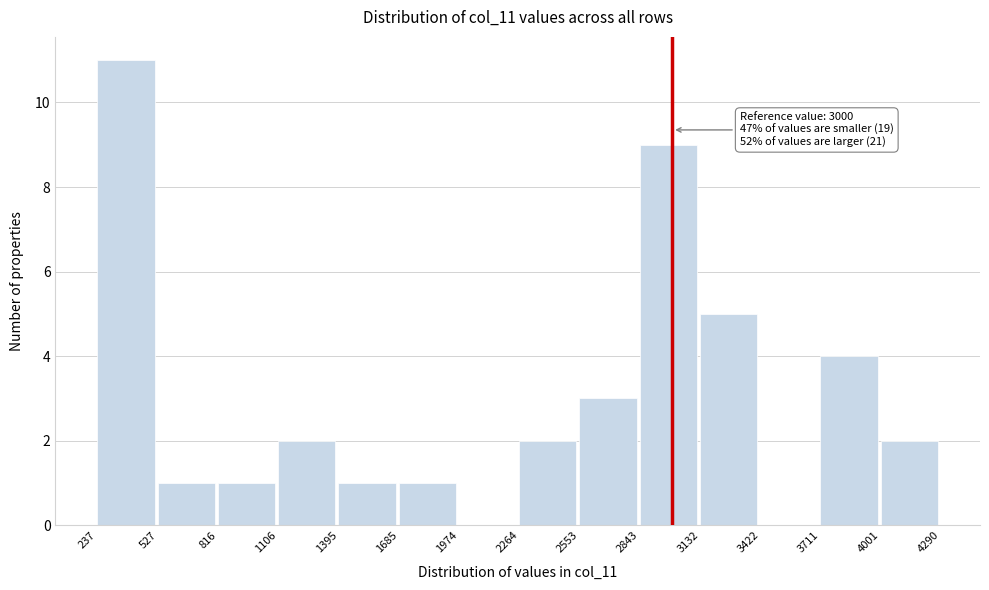

Which range on the x-axis has the tallest bar?

237 to 527